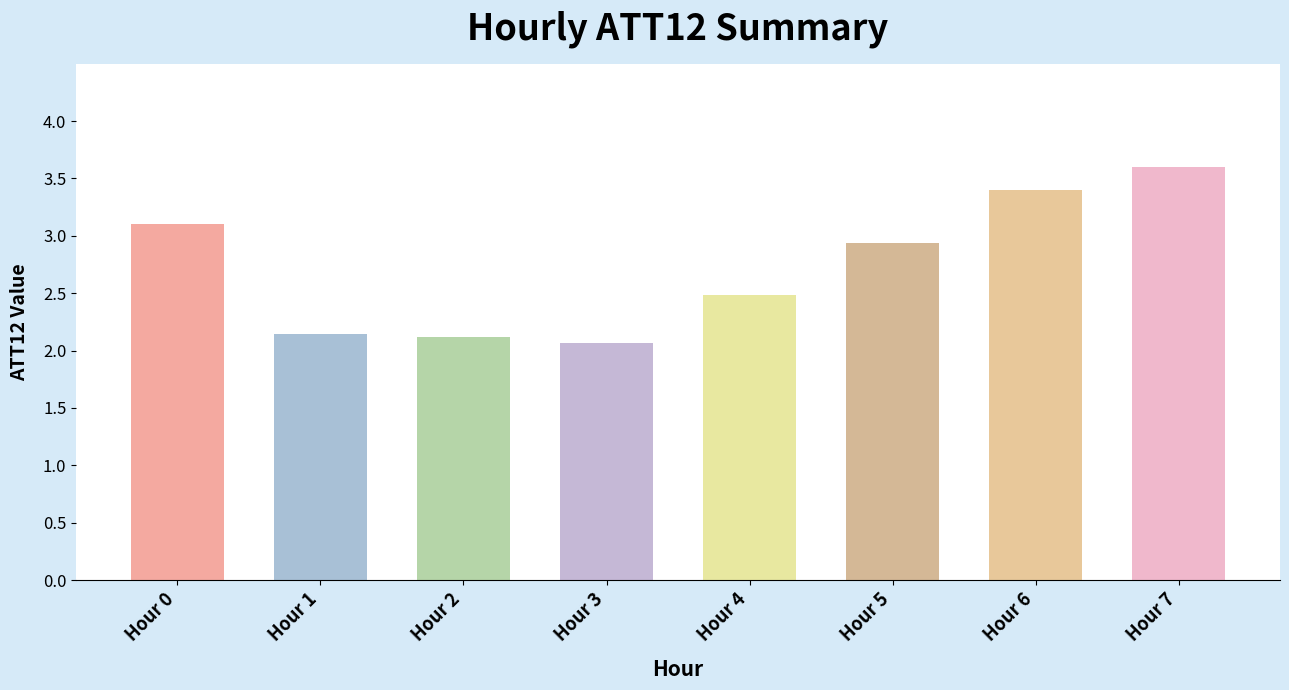

What is the change in value from Hour 2 to Hour 7?

+1.5